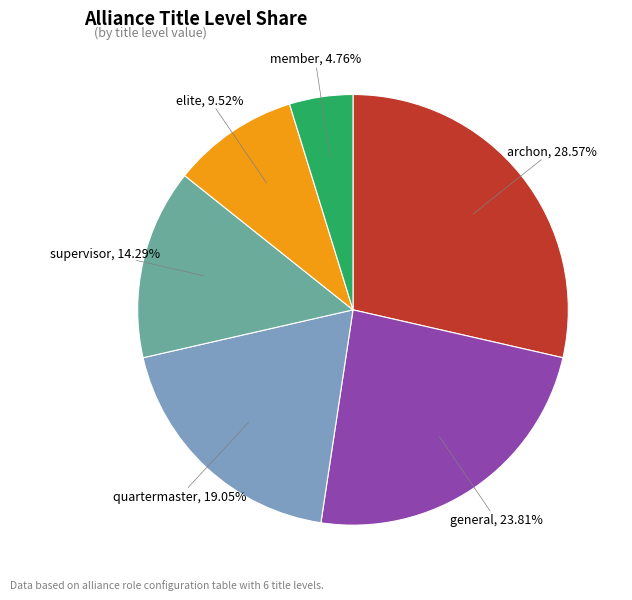

How much of the chart is everything except supervisor?

85.7%